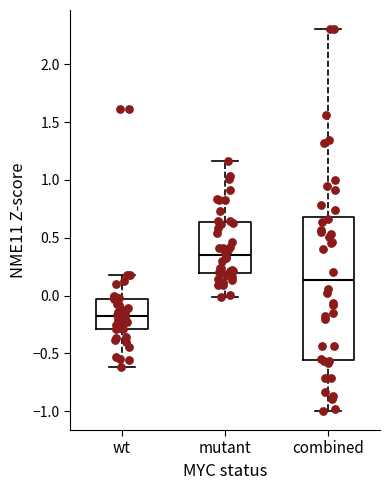

Reading left to right, transcribe this box plot: for each box, give where its median line is, the range the box spans, and where its two whiskers end, as read against the y-axis. The values are not printed on the chart, so give them approximately, as read against the axis.

wt: median -0.20, box -0.30 to -0.05, whiskers -0.60 to 0.15
mutant: median 0.35, box 0.20 to 0.65, whiskers 0.00 to 1.15
combined: median 0.15, box -0.55 to 0.70, whiskers -1.00 to 2.30